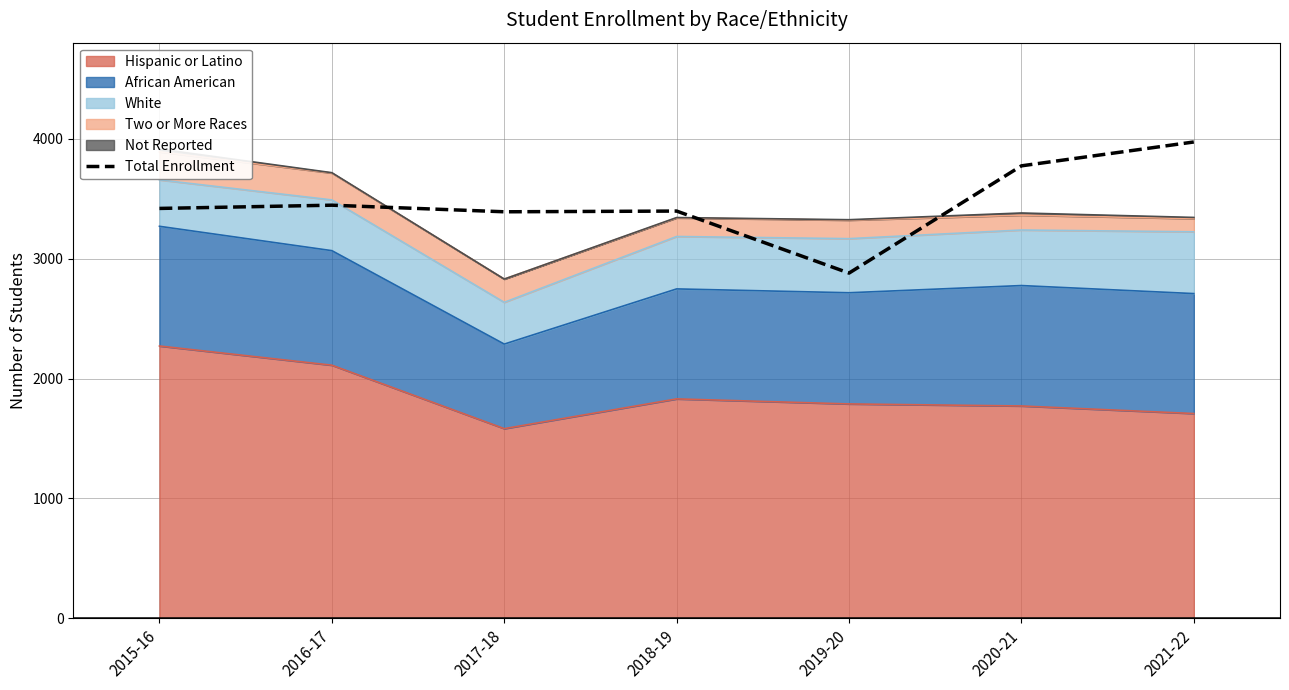

What is the difference between the maximum and minimum values?

1093